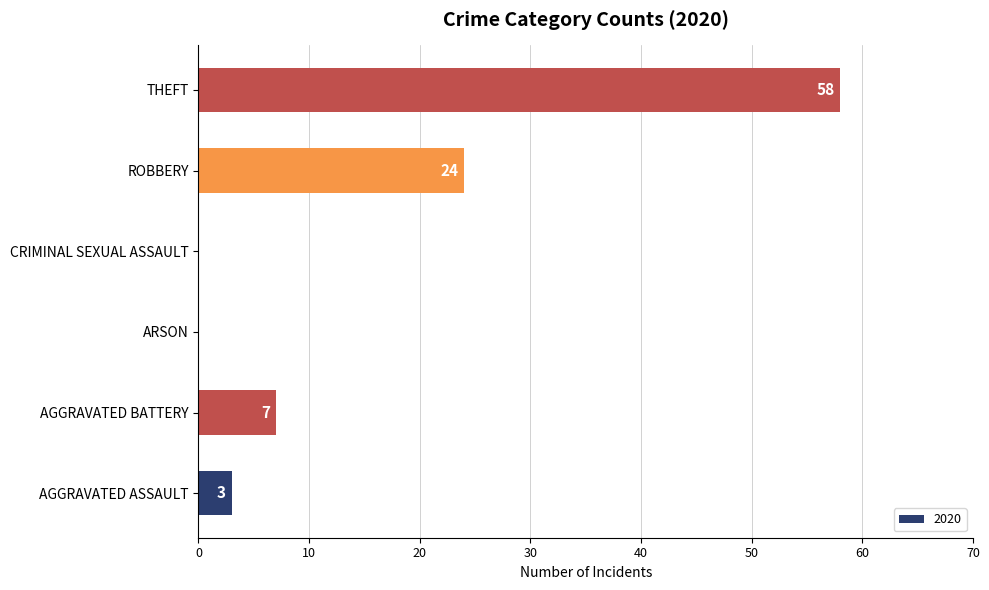

Reading top to bottom, extract all data points from this chart.

THEFT=58	ROBBERY=24	CRIMINAL SEXUAL ASSAULT=0	ARSON=0	AGGRAVATED BATTERY=7	AGGRAVATED ASSAULT=3